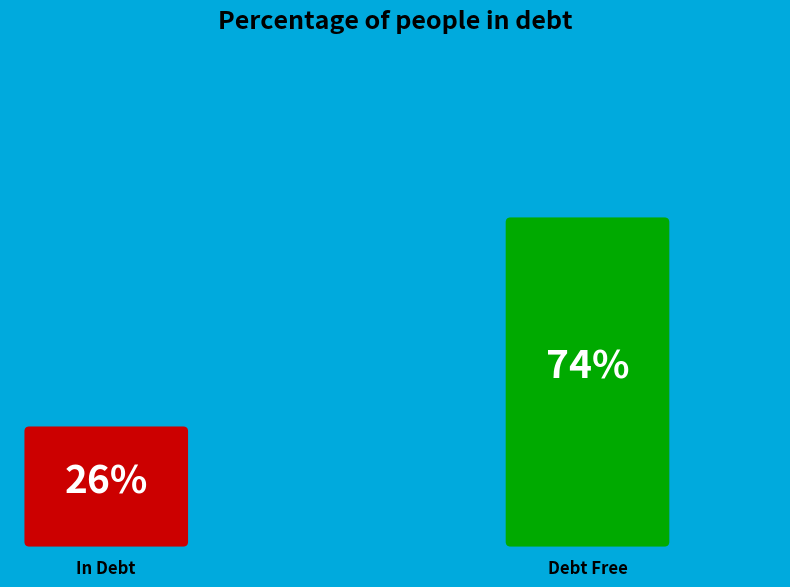

Count the number of slices in the pie.

2